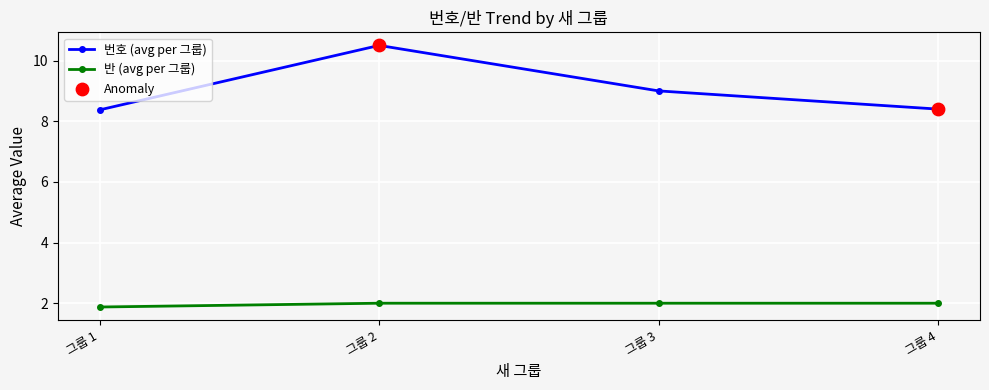

What is the total value across all series at 그룹 3?

11.0